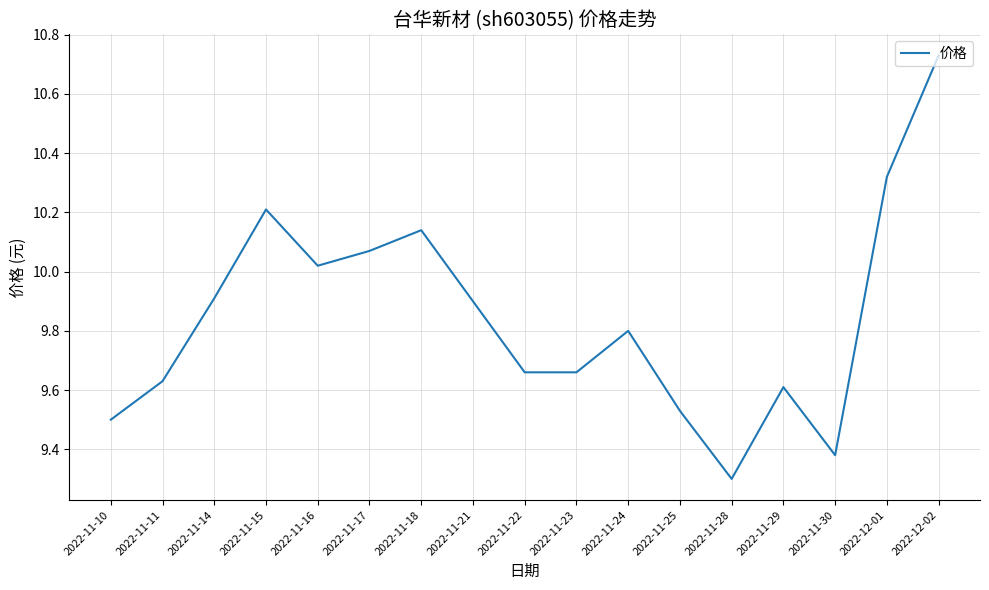

Where is the data nearest to the value 10?

2022-11-16